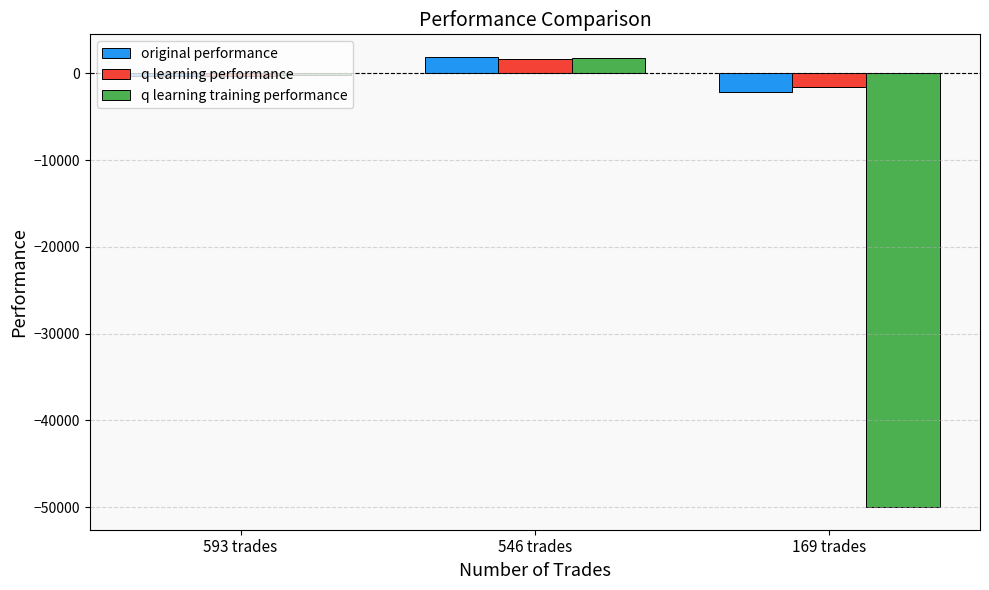

Reading right to left, transcribe all the data shown in this chart.

original performance: 169 trades=-2136.0	546 trades=1907.8	593 trades=-266.5
q learning performance: 169 trades=-1580.5	546 trades=1696.1	593 trades=-296.3
q learning training performance: 169 trades=-50000.0	546 trades=1745.2	593 trades=-141.8